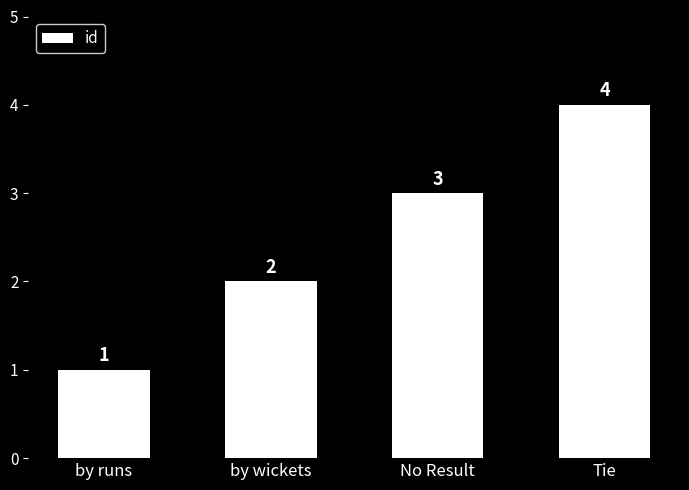

Where is the data nearest to the value 2?

by wickets